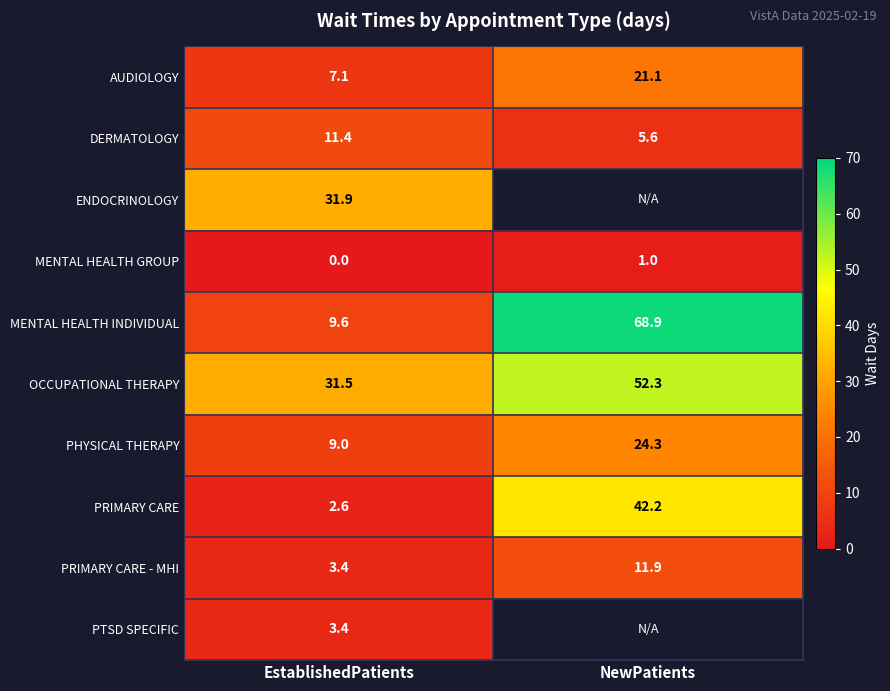

The AUDIOLOGY series shows 13.9 at NewPatients. True or false?

False